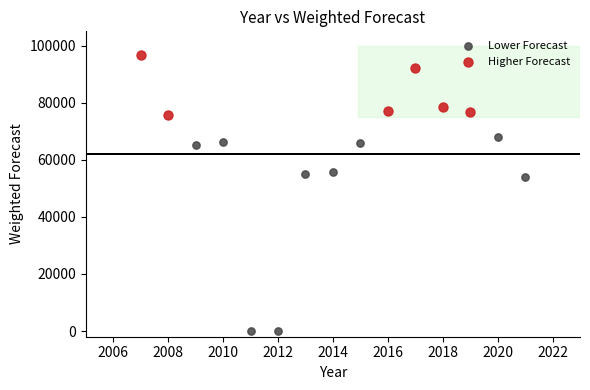

Which series reaches the minimum Y coordinate?

Lower Forecast